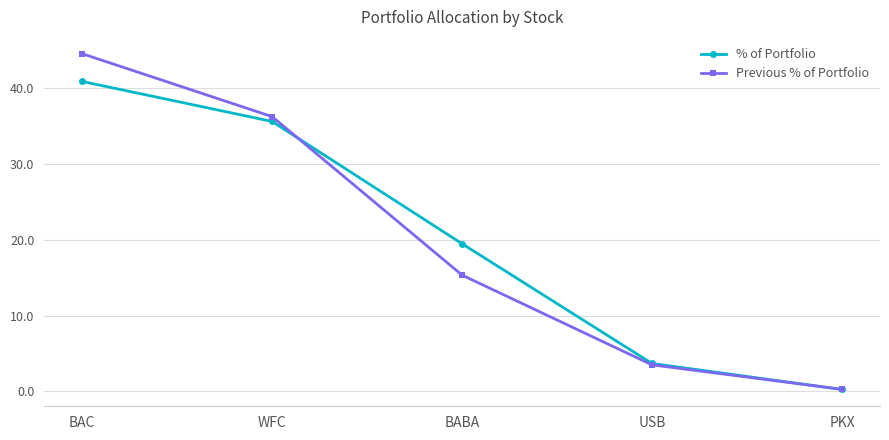

Which label corresponds to the largest value in the chart?

BAC